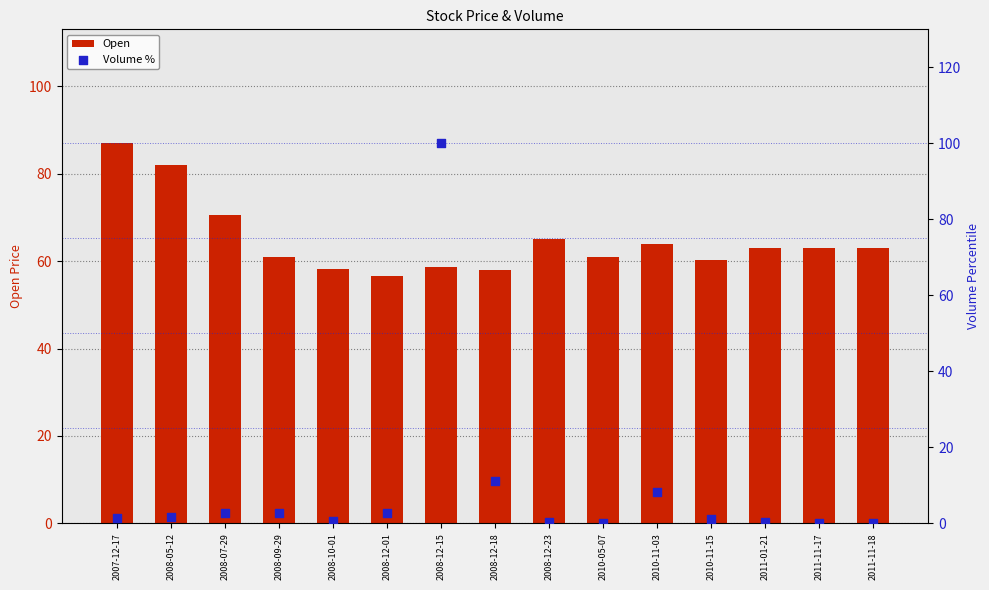

Which series contains the lowest Y value?

Volume %